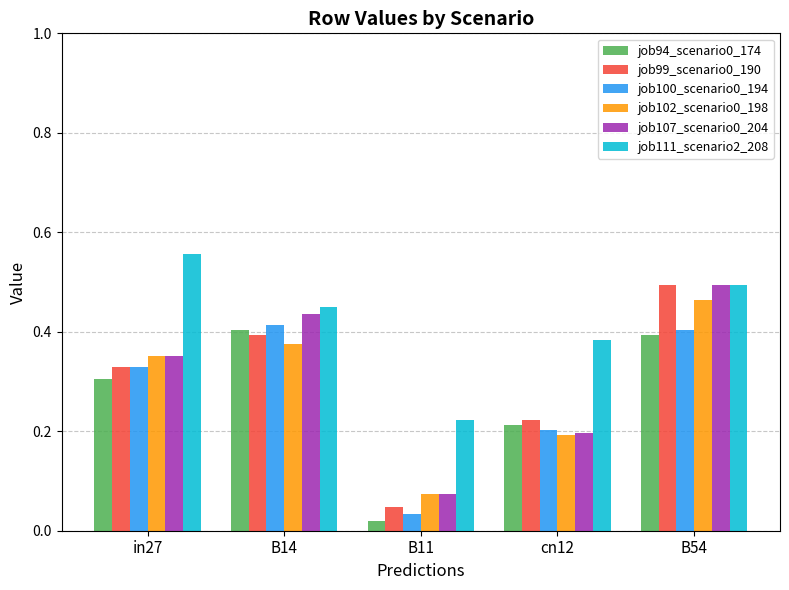

At which label is job99_scenario0_190 closest to 0?

B11